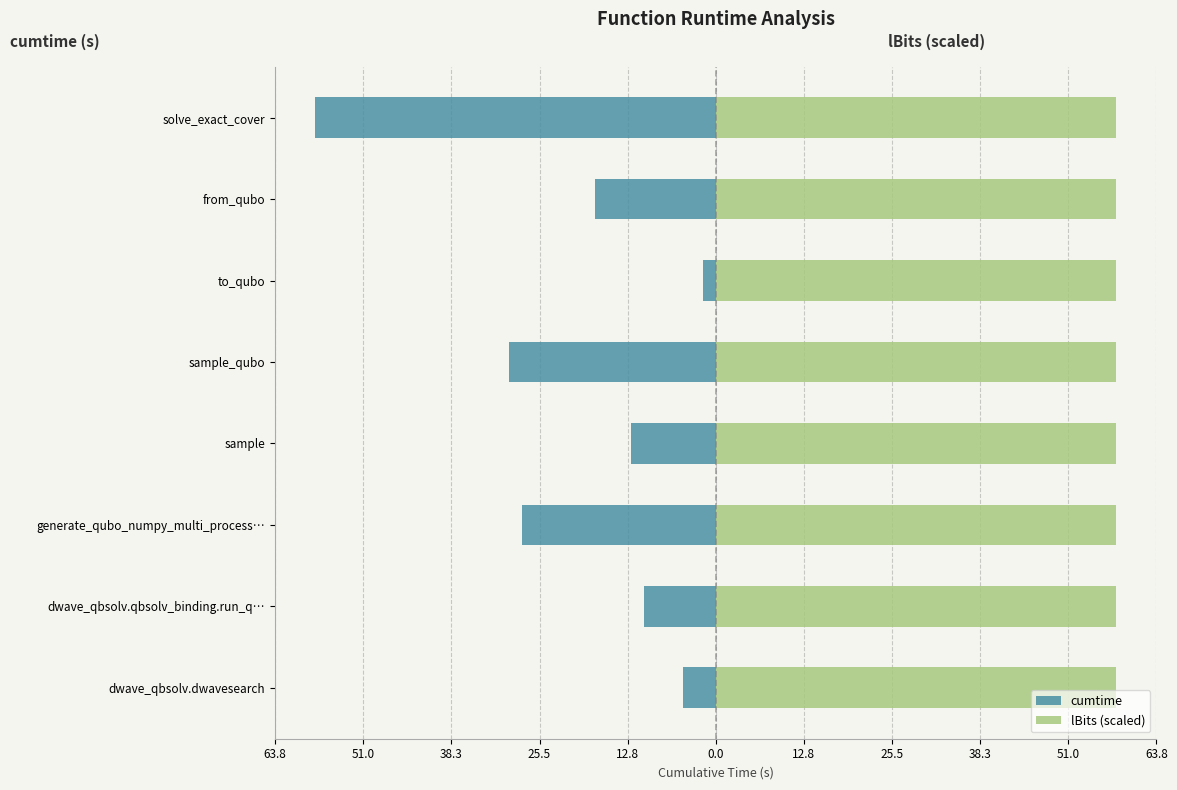

True or false: cumtime has a value of -14.6 at dwave_qbsolv.qbsolv_binding.run_q….

False